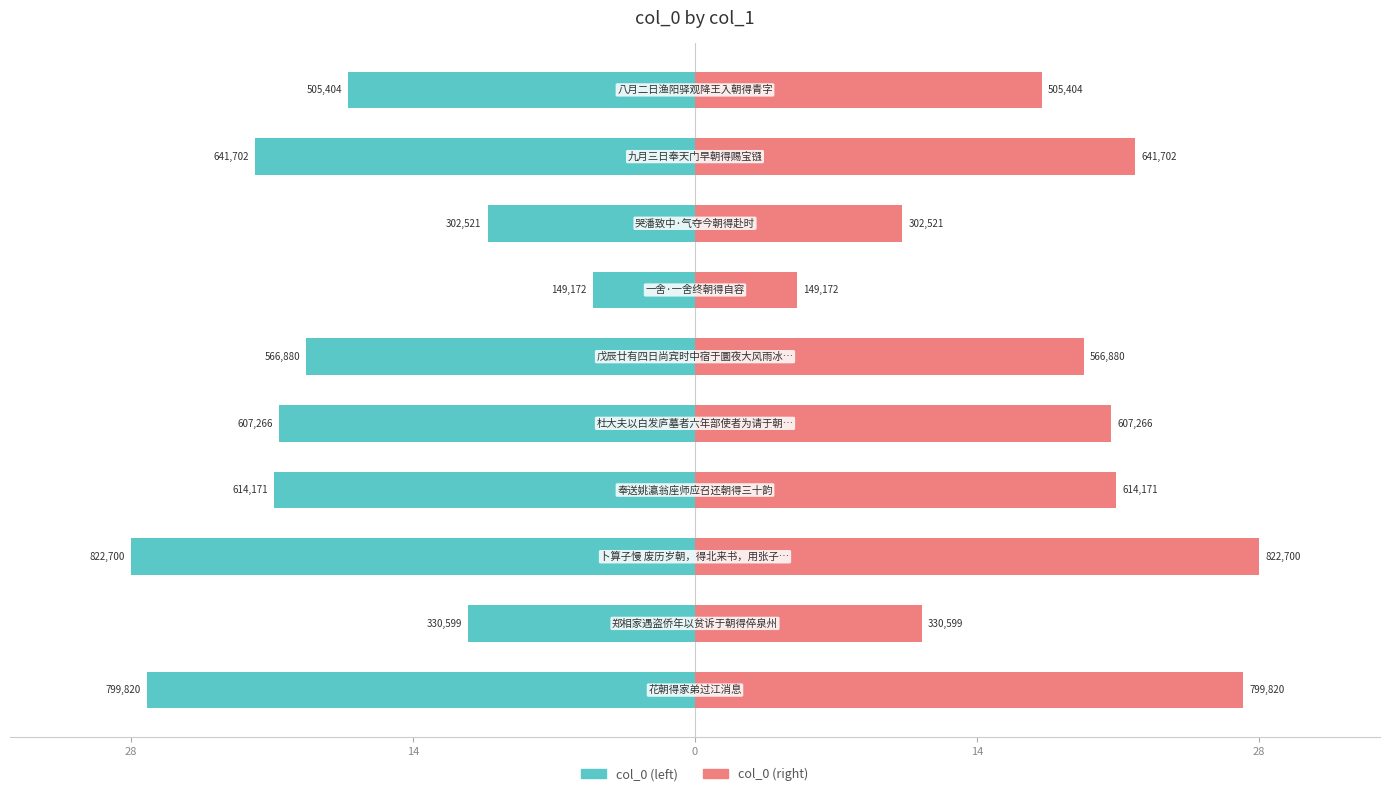

Is the value of col_0 (left) at 0 greater than the value of col_0 (right) at 14?

No